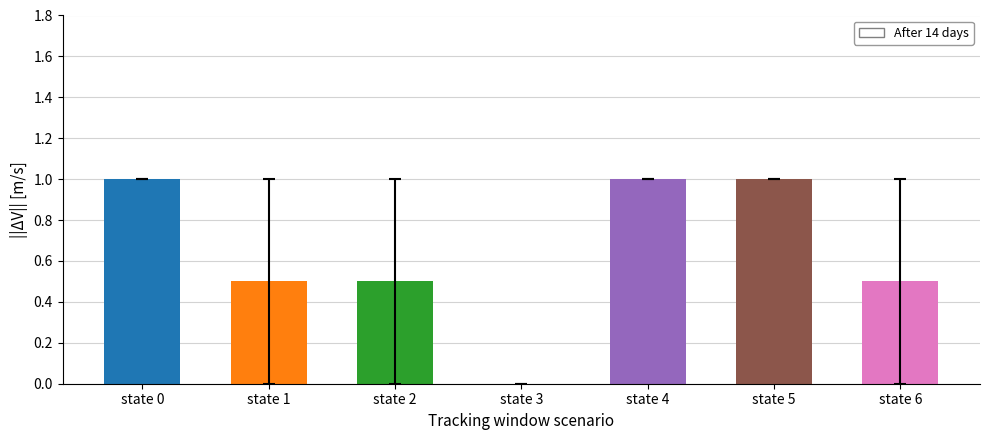

Which has a higher value, state 4 or state 3?

state 4